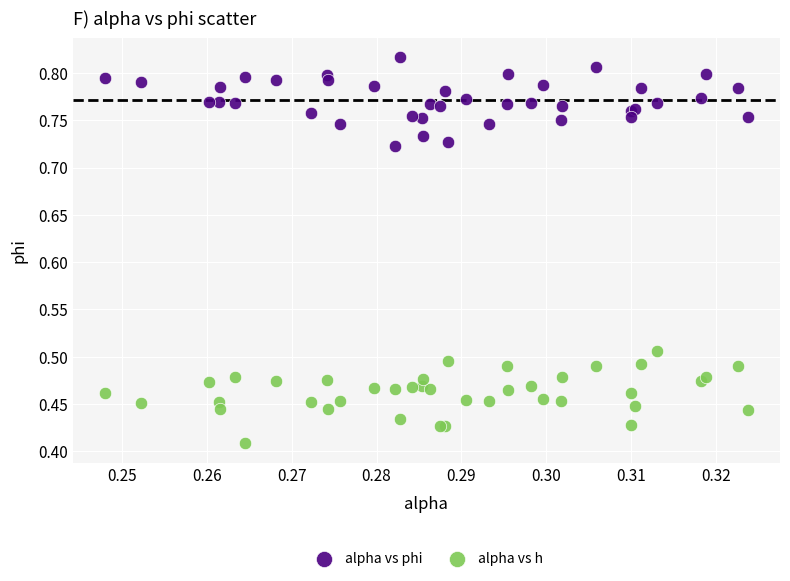

Which series reaches the minimum Y coordinate?

alpha vs h